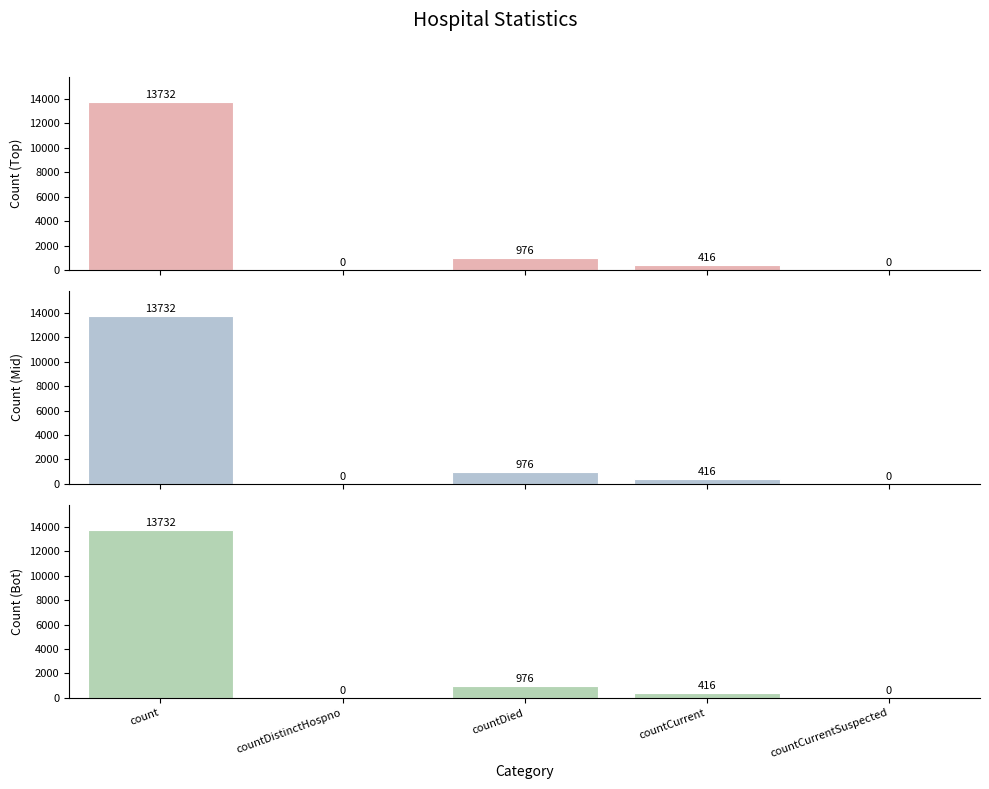

Read the value at countDied, to the nearest 10.

980